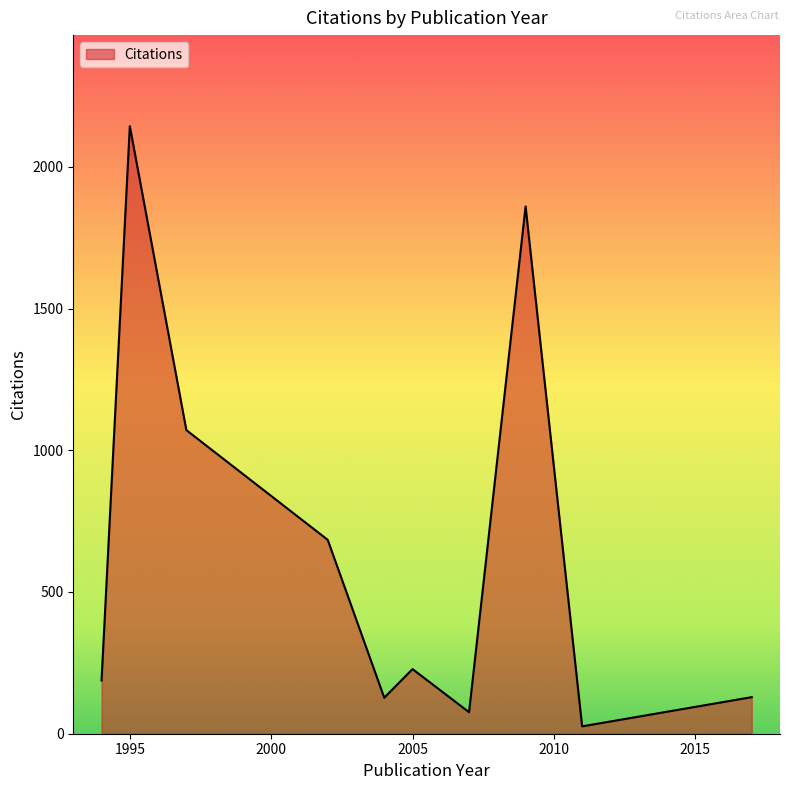

What is the difference between the maximum and minimum values?

2117